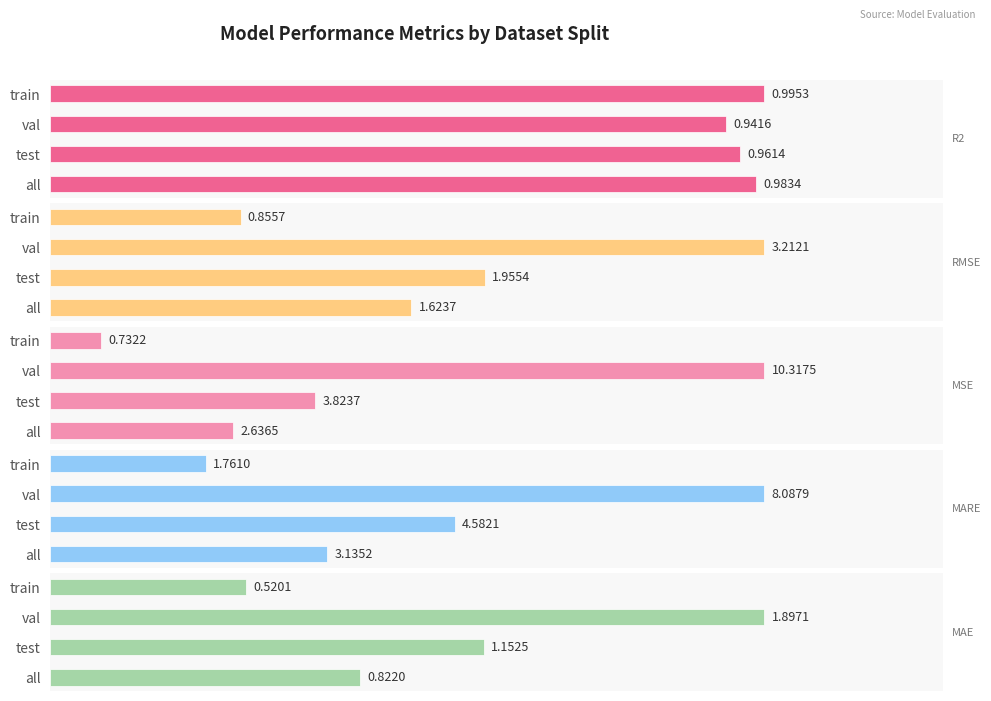

What is the value of the mare bar at the 4th from the left?

3.1